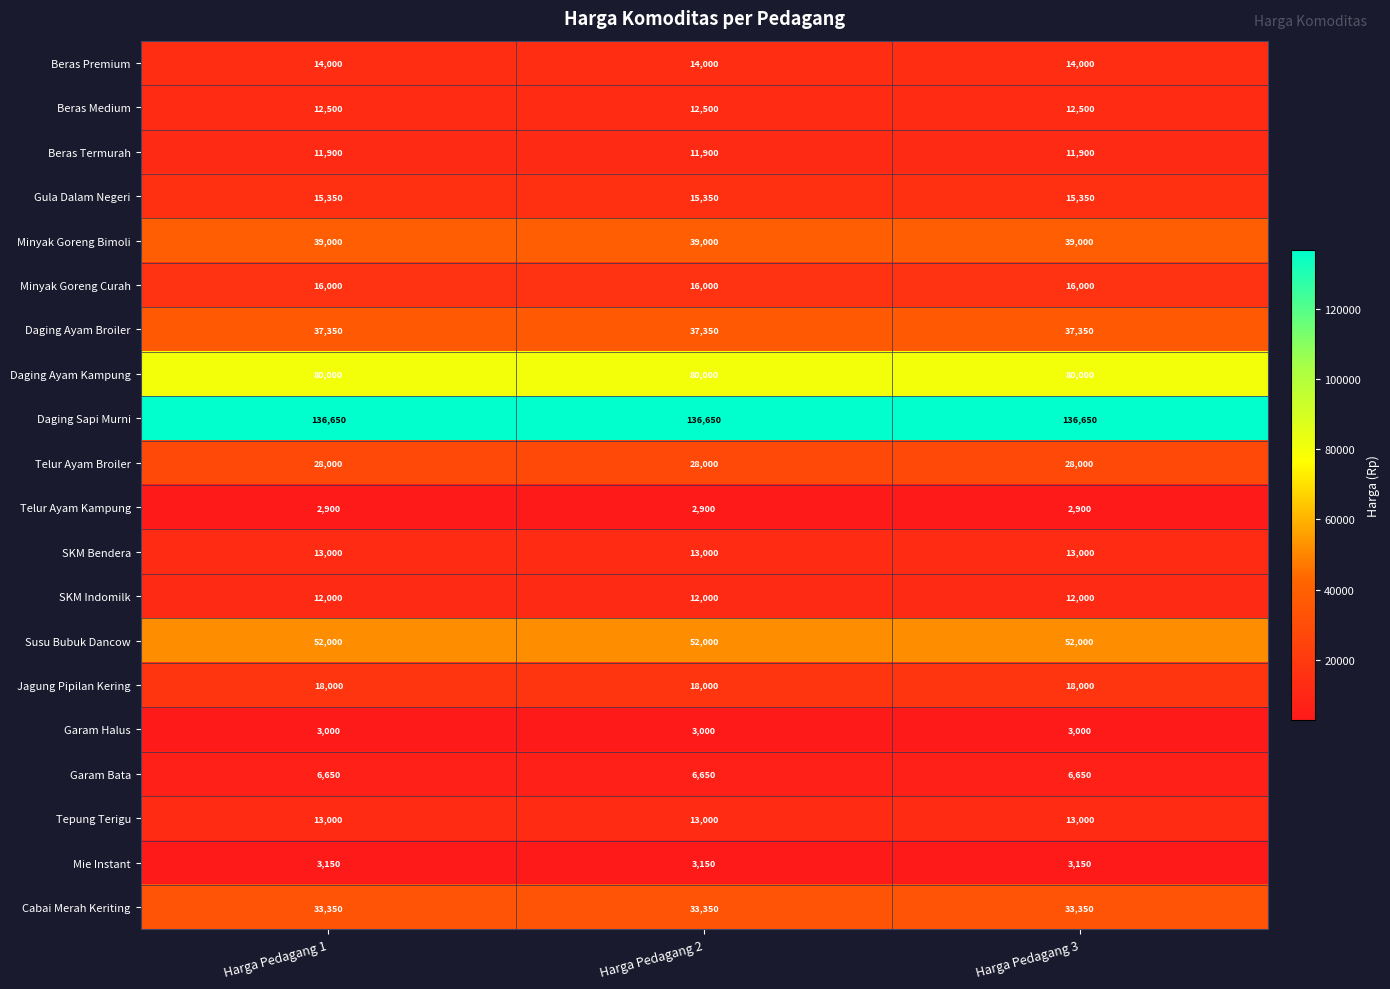

What is the maximum value shown in the chart?

136650